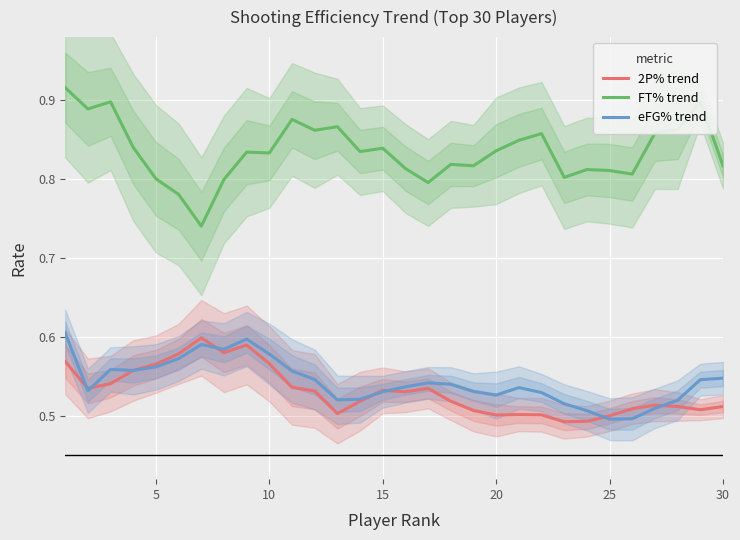

True or false: FT% trend and eFG% trend cross at least once.

False